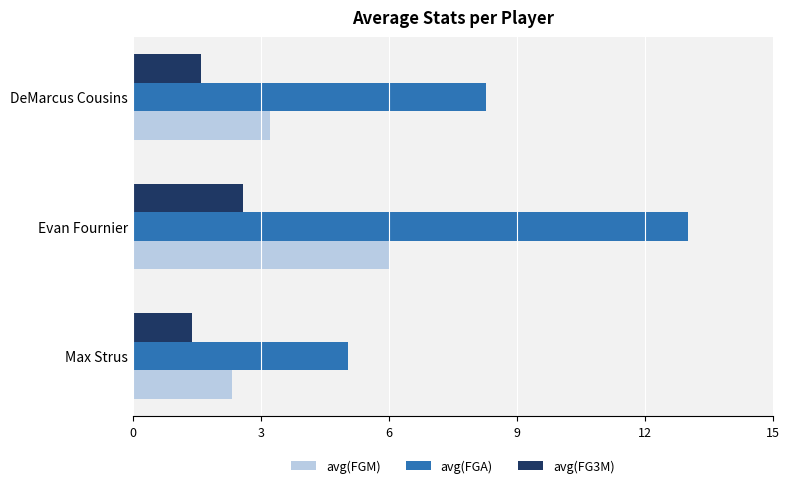

Which series has the widest spread of values?

avg(FGA)